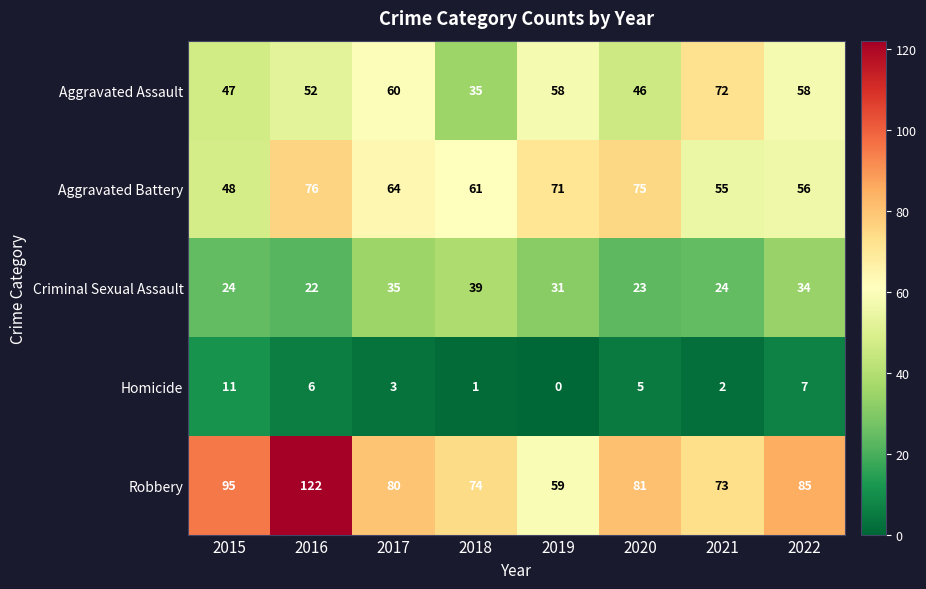

Rank the series at 2018 from lowest to highest value.

Homicide, Aggravated Assault, Criminal Sexual Assault, Aggravated Battery, Robbery